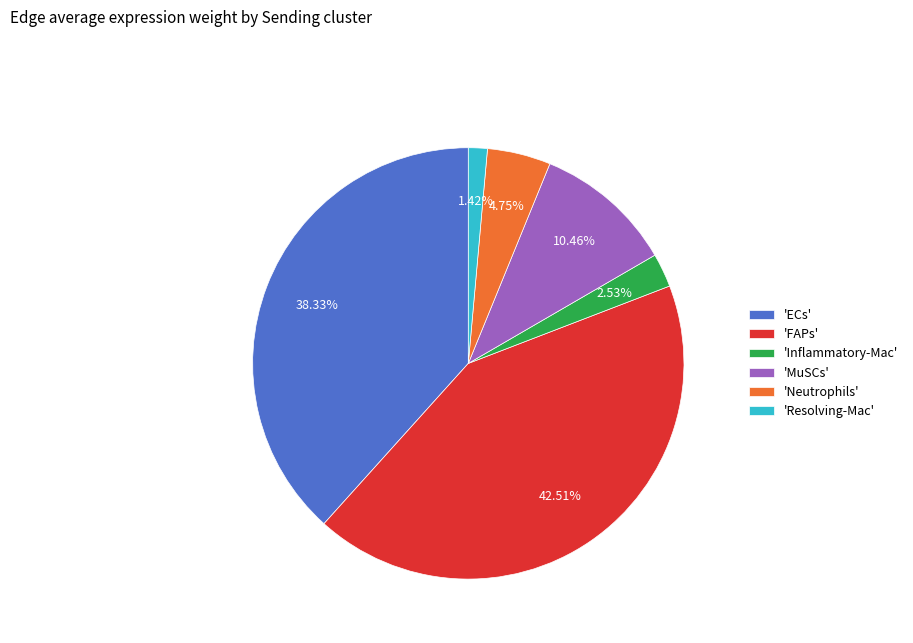

What is the smallest slice in the pie chart?

'Resolving-Mac'